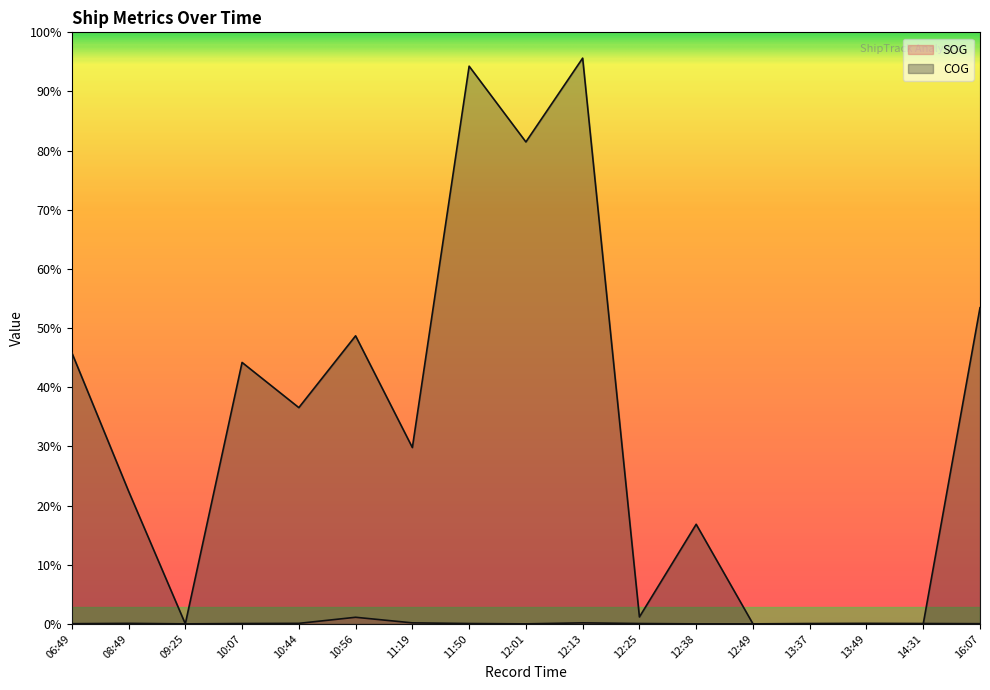

True or false: COG has a value of 284.6 at 10:56.

False